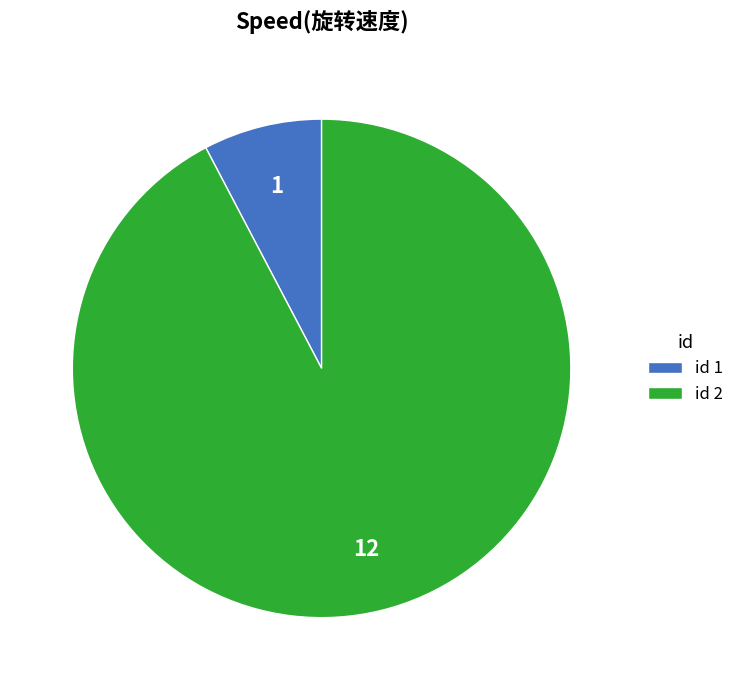

Which slice is the smallest?

id 1